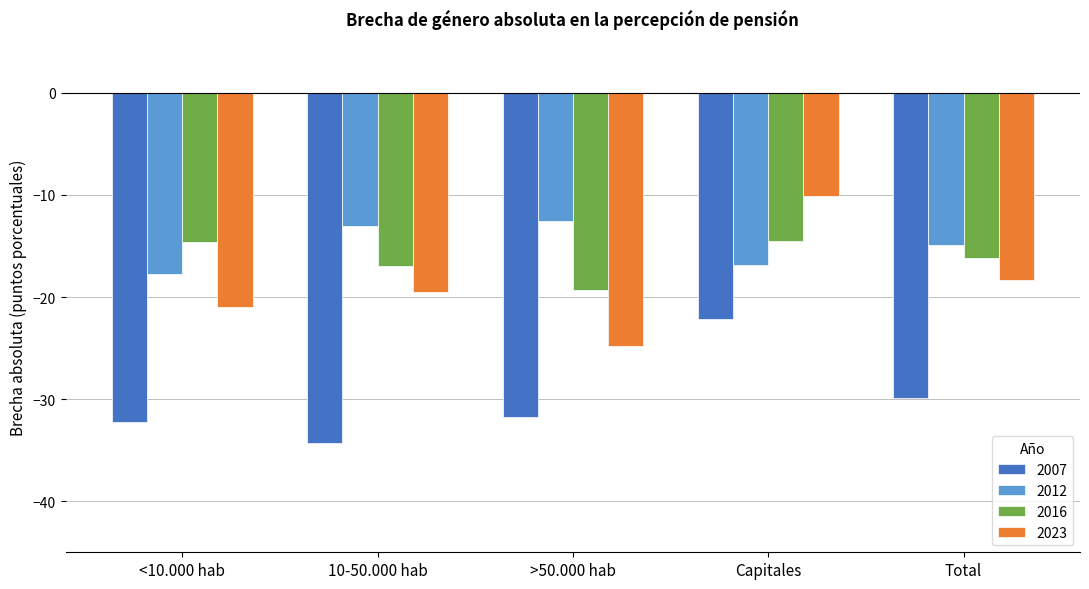

At which label is 2007 closest to -28?

Total